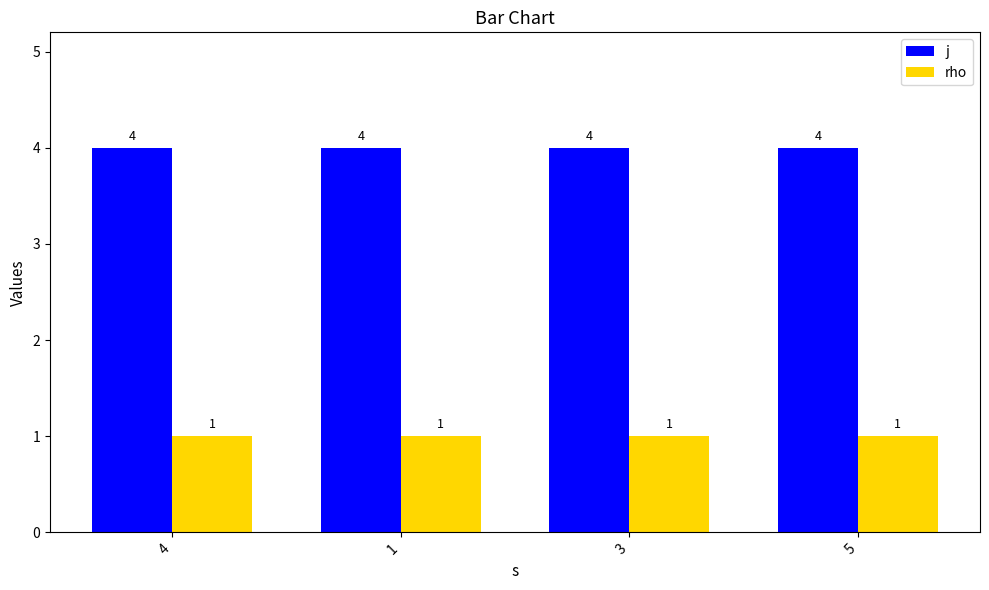

The value of j at 5 is 2. True or false?

False